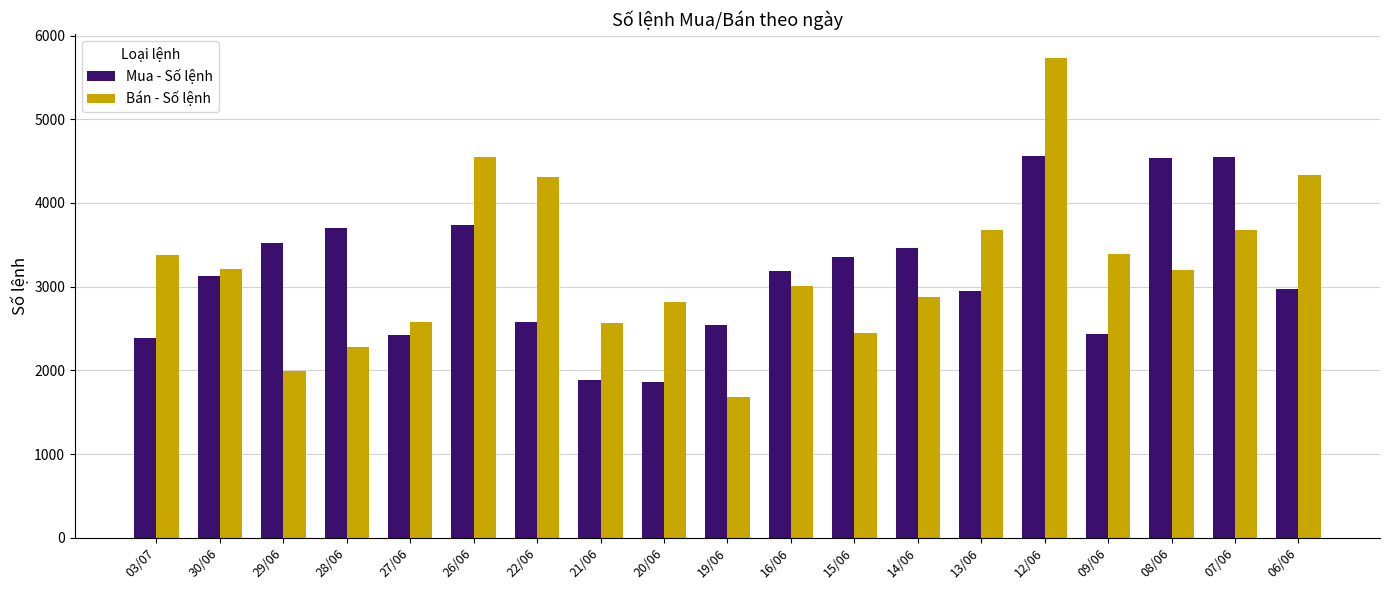

How many bars are there in total?

38